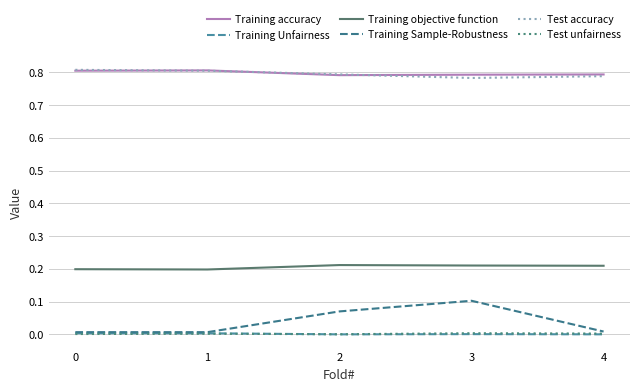

Between 1 and 4, which series saw the biggest shift?

Test accuracy